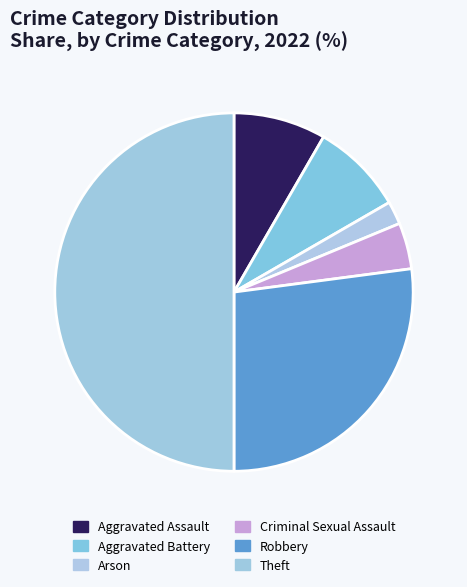

What is the largest slice in the pie chart?

Theft